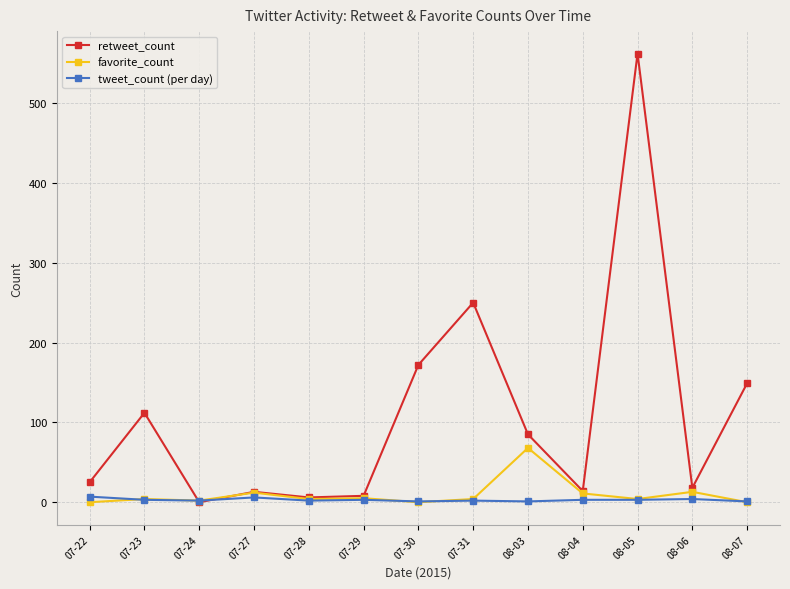

What is the difference between the second highest and second lowest values in the favorite_count series?

13